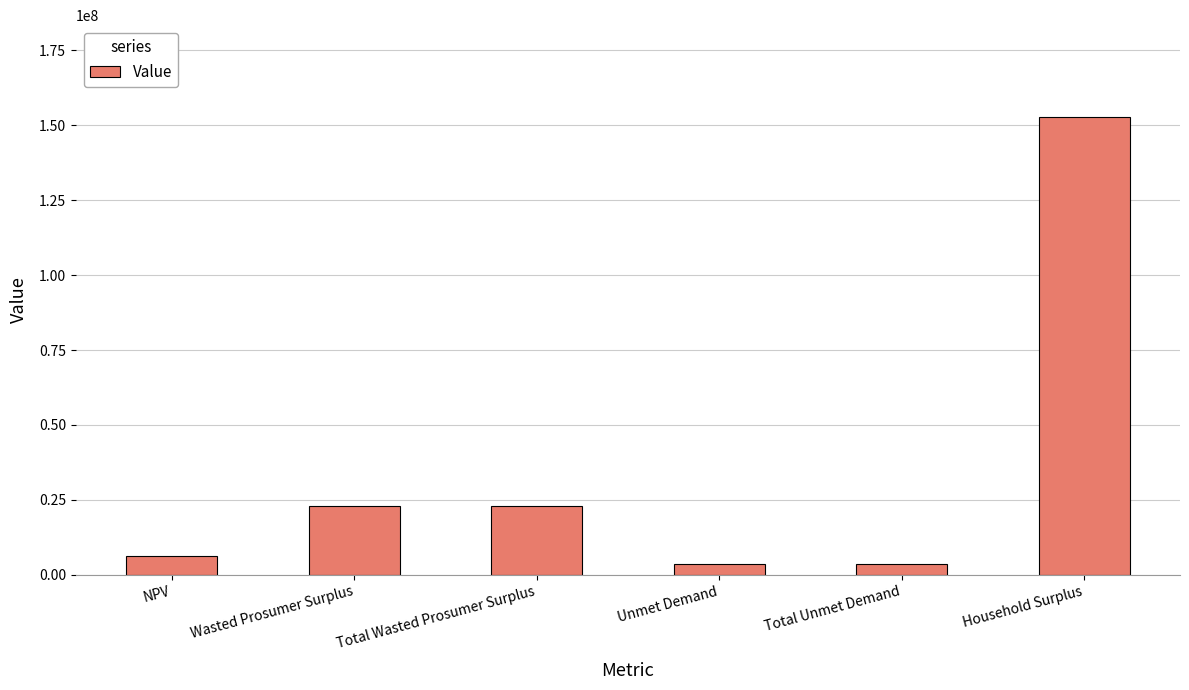

At which label does the data first exceed 22941778?

Wasted Prosumer Surplus